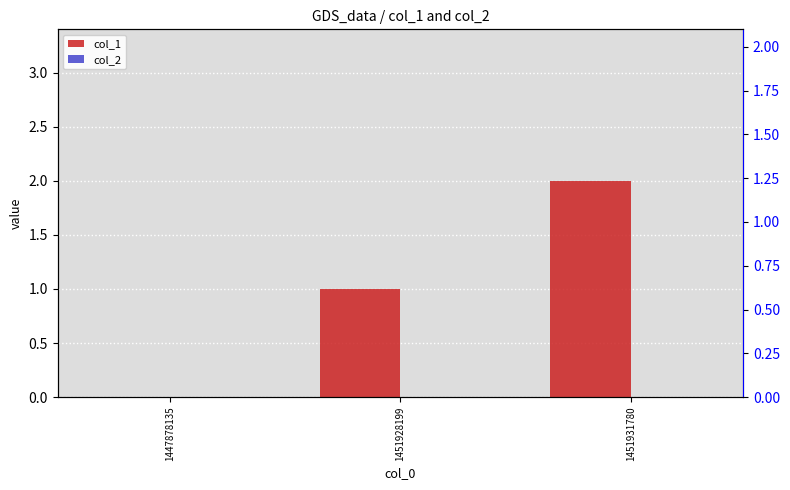

Rank the series by their maximum value, from lowest to highest.

col_2, col_1